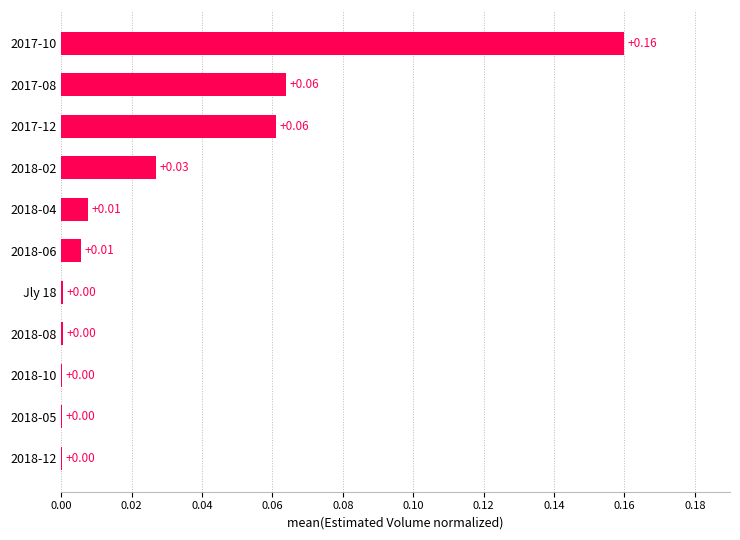

What is the sum of all values?

0.3